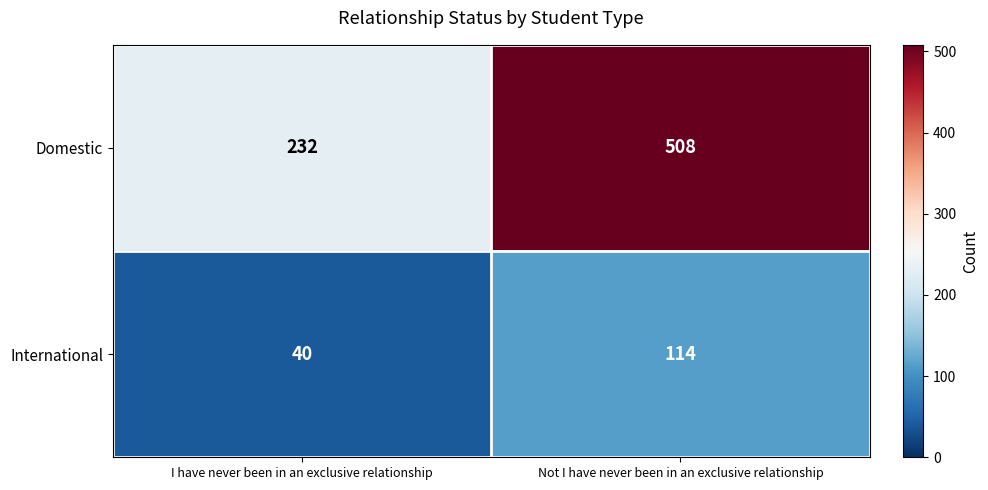

What is the difference between the Domestic values at Not I have never been in an exclusive relationship and I have never been in an exclusive relationship?

276